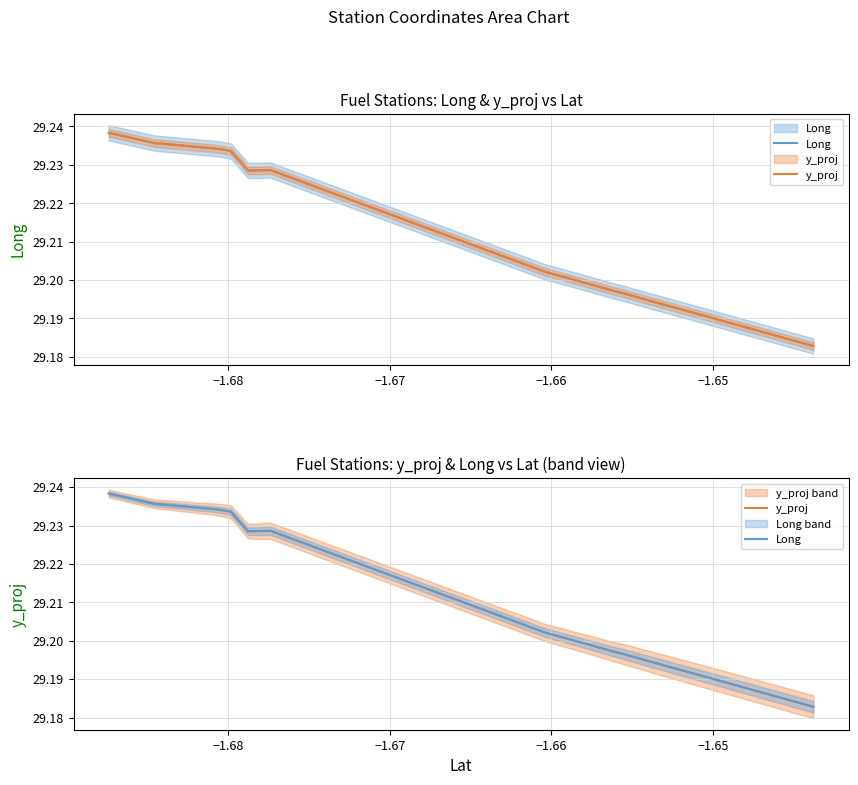

The Long series shows 39.7 at 15. True or false?

False